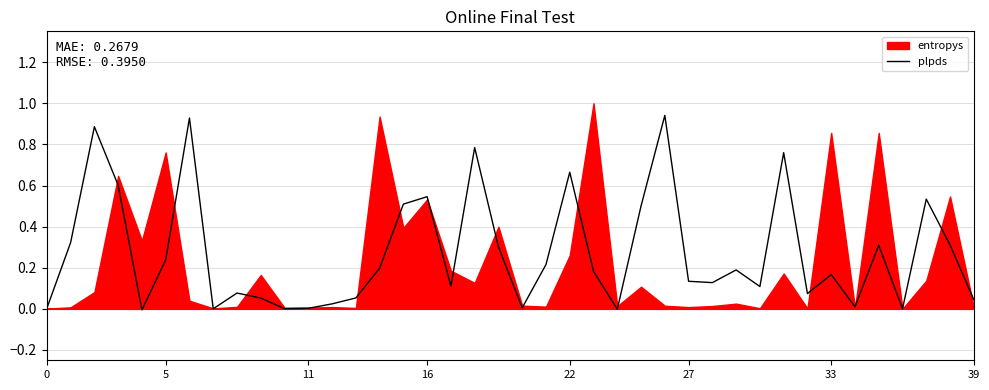

Does the chart display data point markers on the line(s)?

No